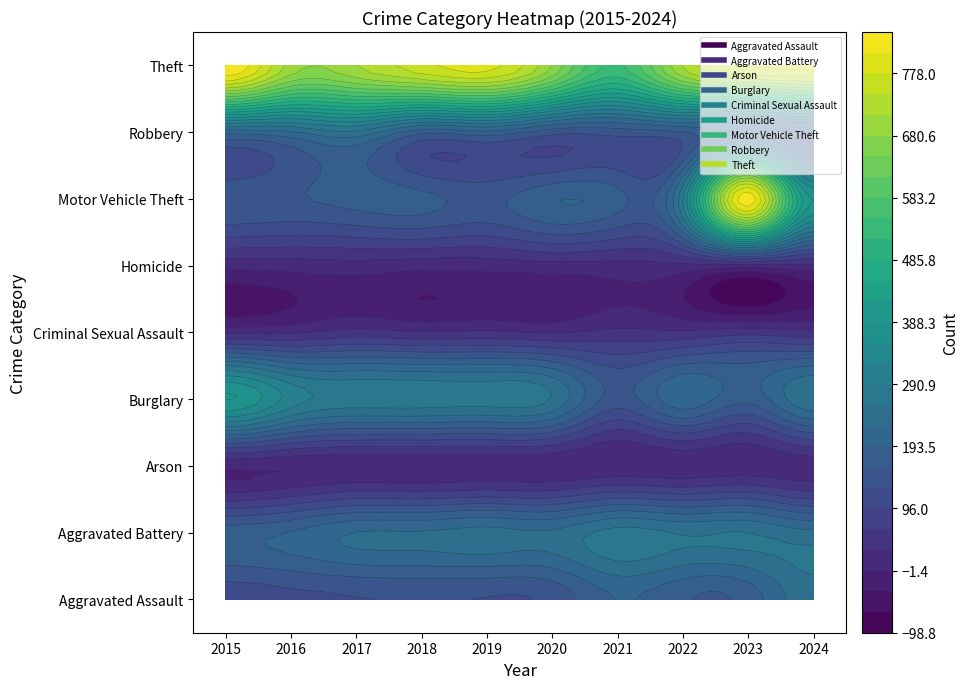

Reading right to left, extract all data points from this chart.

Aggravated Assault: 2024=246	2023=174	2022=165	2021=194	2020=138	2019=127	2018=131	2017=127	2016=120	2015=110
Aggravated Battery: 2024=235	2023=259	2022=256	2021=272	2020=232	2019=239	2018=229	2017=227	2016=196	2015=180
Arson: 2024=14	2023=9	2022=8	2021=4	2020=6	2019=7	2018=4	2017=6	2016=4	2015=5
Burglary: 2024=255	2023=170	2022=217	2021=147	2020=256	2019=276	2018=280	2017=280	2016=310	2015=392
Criminal Sexual Assault: 2024=40	2023=52	2022=37	2021=40	2020=28	2019=37	2018=33	2017=44	2016=25	2015=23
Homicide: 2024=22	2023=16	2022=22	2021=20	2020=19	2019=12	2018=10	2017=18	2016=13	2015=10
Motor Vehicle Theft: 2024=385	2023=833	2022=290	2021=172	2020=190	2019=152	2018=171	2017=174	2016=157	2015=153
Robbery: 2024=162	2023=192	2022=158	2021=142	2020=140	2019=183	2018=171	2017=249	2016=221	2015=206
Theft: 2024=789	2023=781	2022=716	2021=546	2020=679	2019=790	2018=766	2017=712	2016=700	2015=843